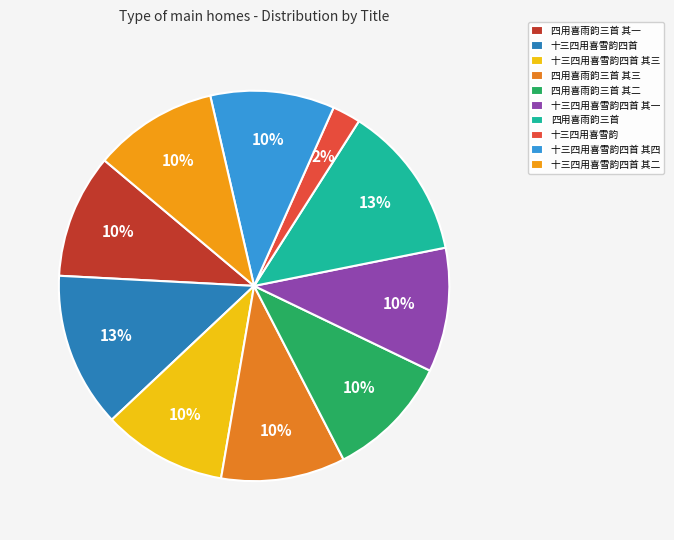

How many segments does this pie chart have?

10